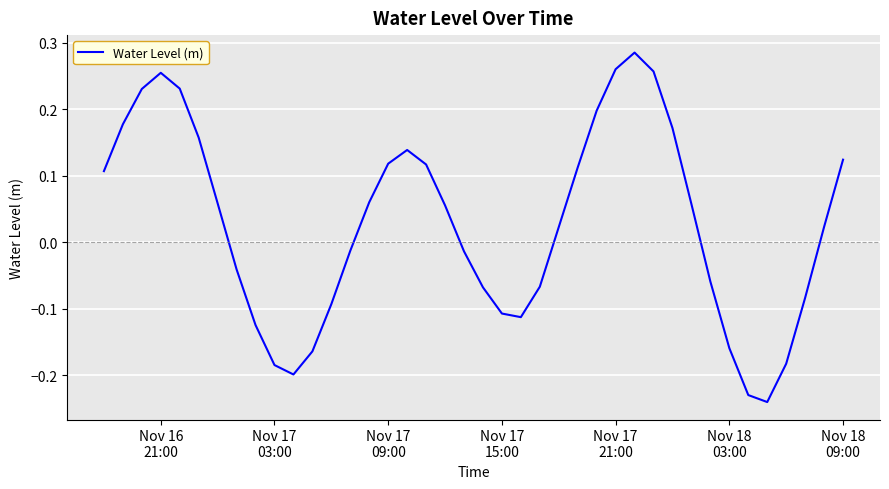

What is the difference between the maximum and minimum values?

0.5